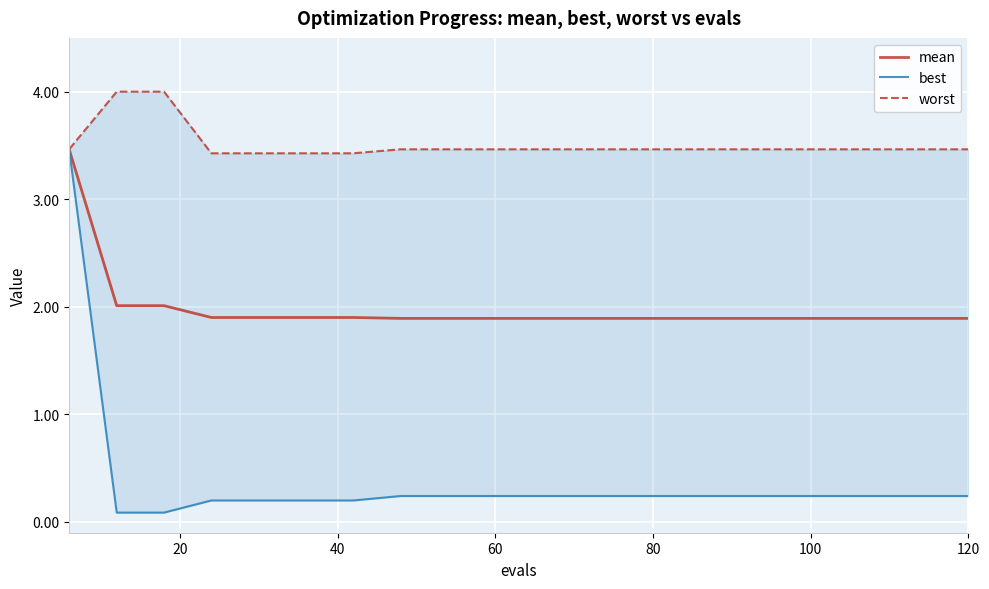

What is the highest value of the mean series?

3.5